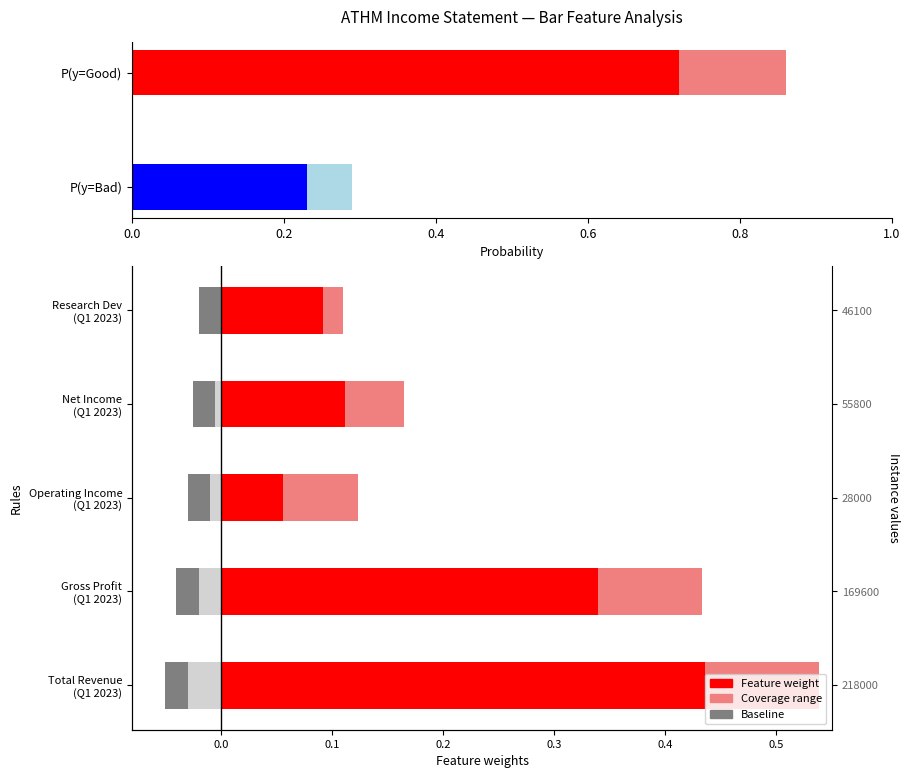

What is the difference between the highest and lowest values at Total Revenue (Q1 2023)?

0.1